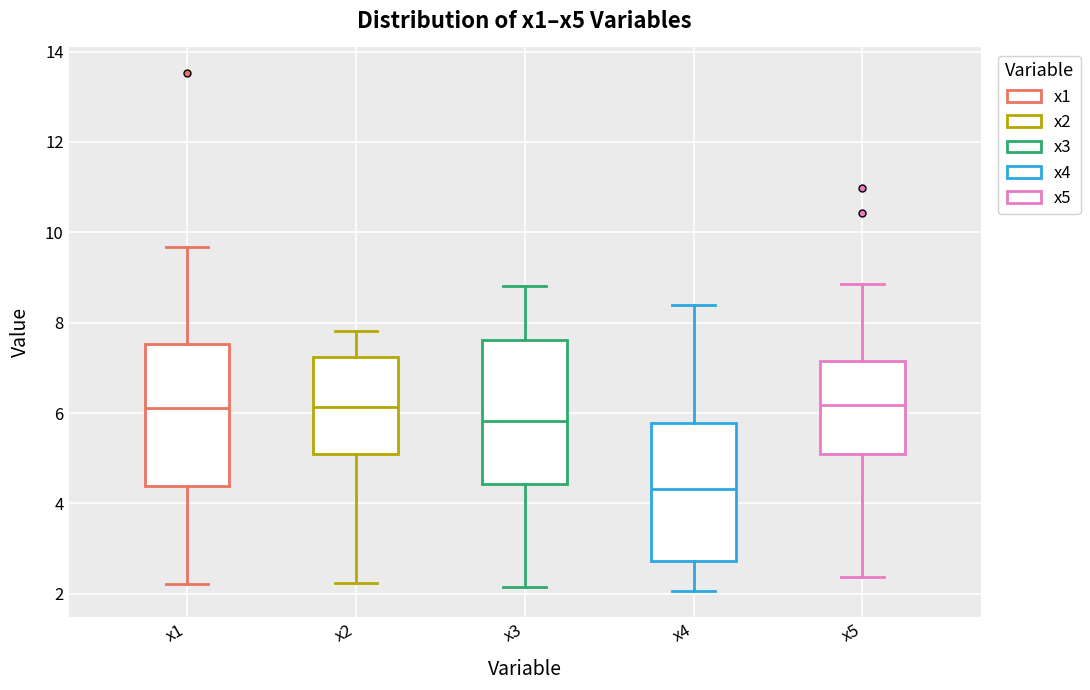

Which box has the lowest median line?

x4